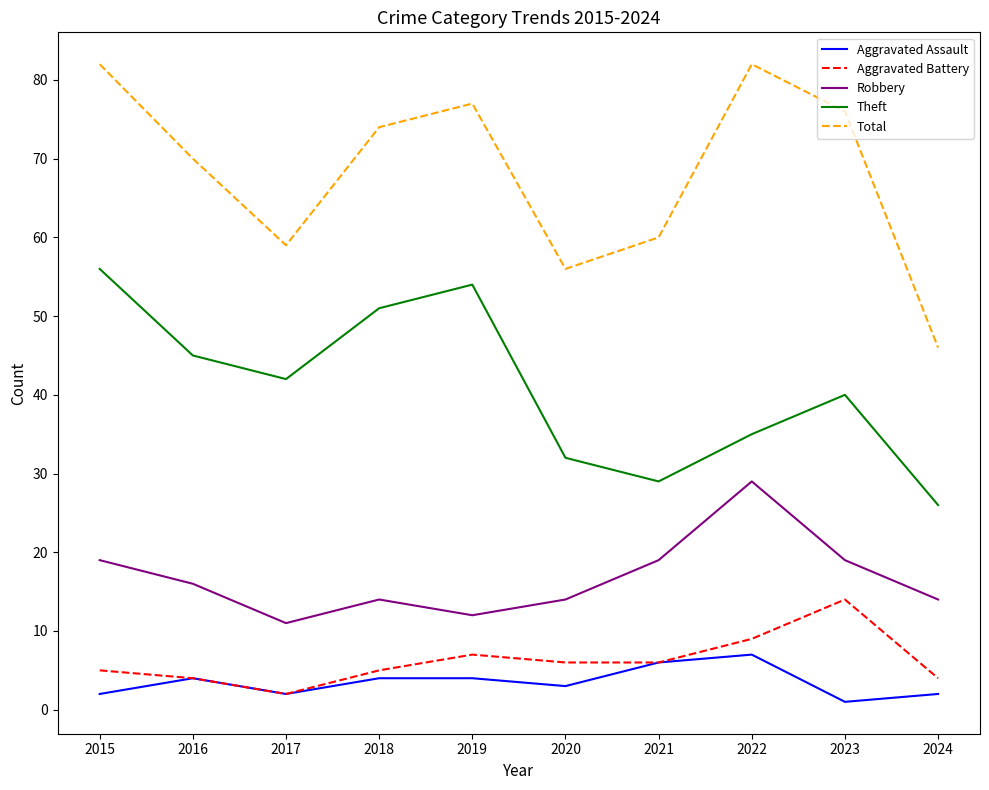

True or false: Theft and Aggravated Assault cross at least once.

False